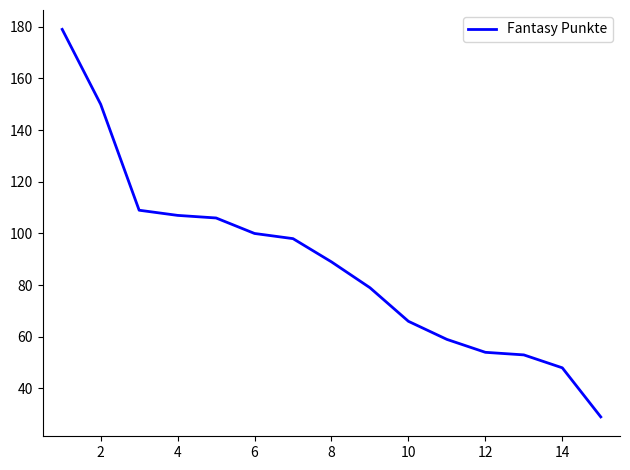

Reading right to left, extract all data points from this chart.

29	48	53	54	59	66	79	89	98	100	106	107	109	150	179